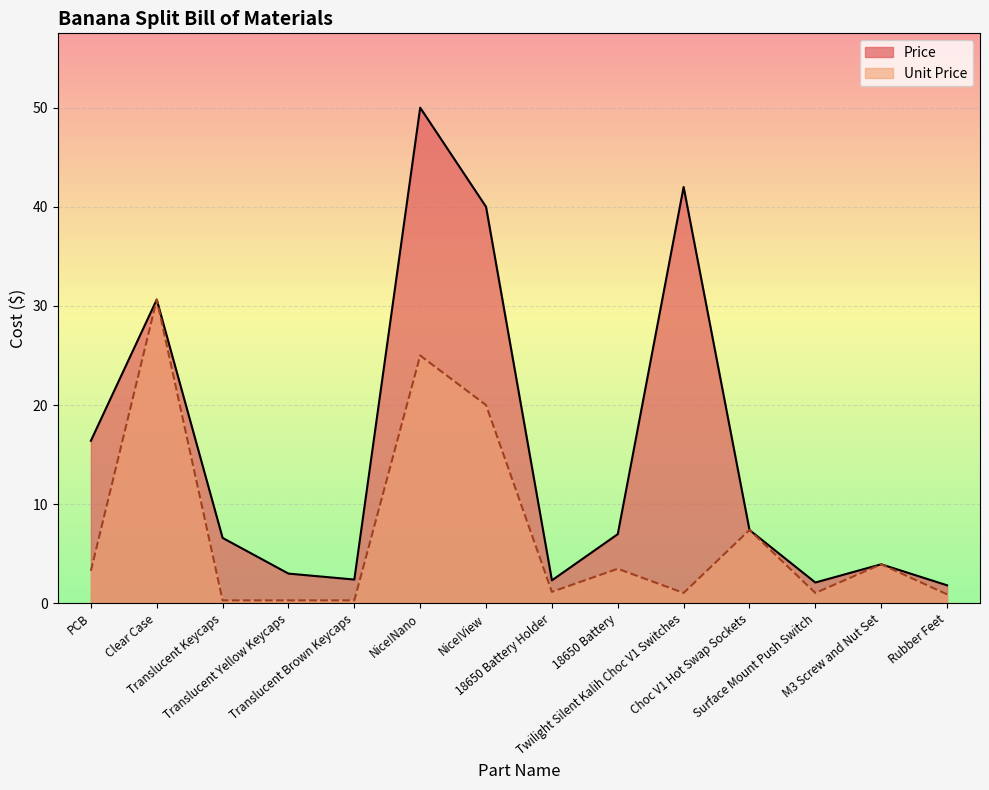

What is the highest value of the Unit Price series?

30.6